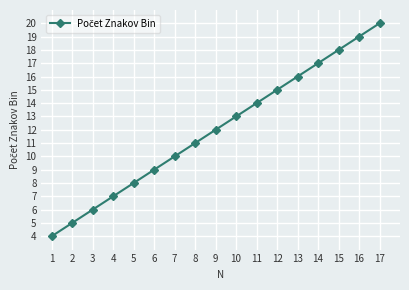

What is the change in value from 9 to 11?

+2